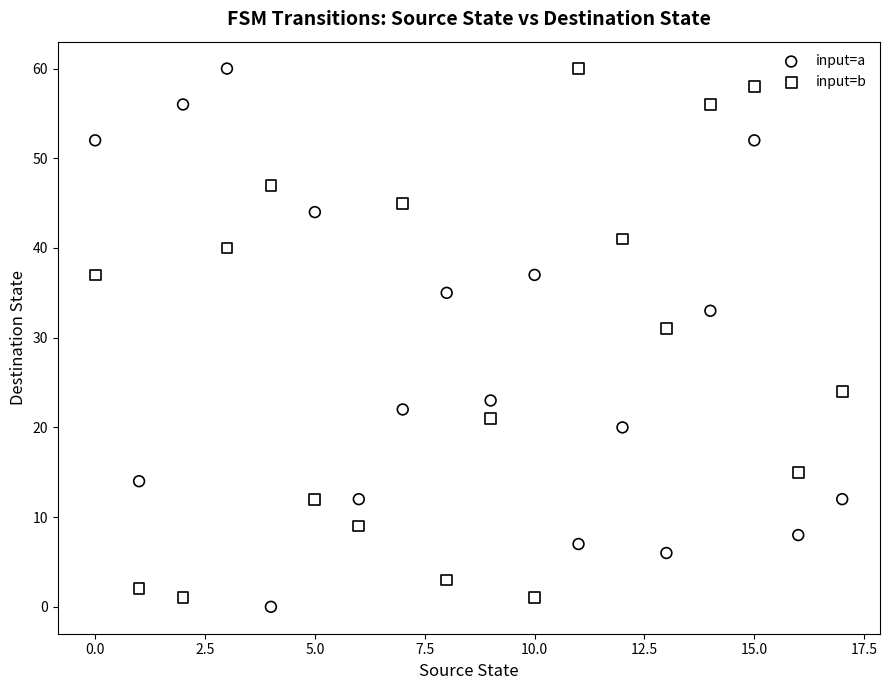

Across all data points, what is the range of Y values (max minus min)?

60